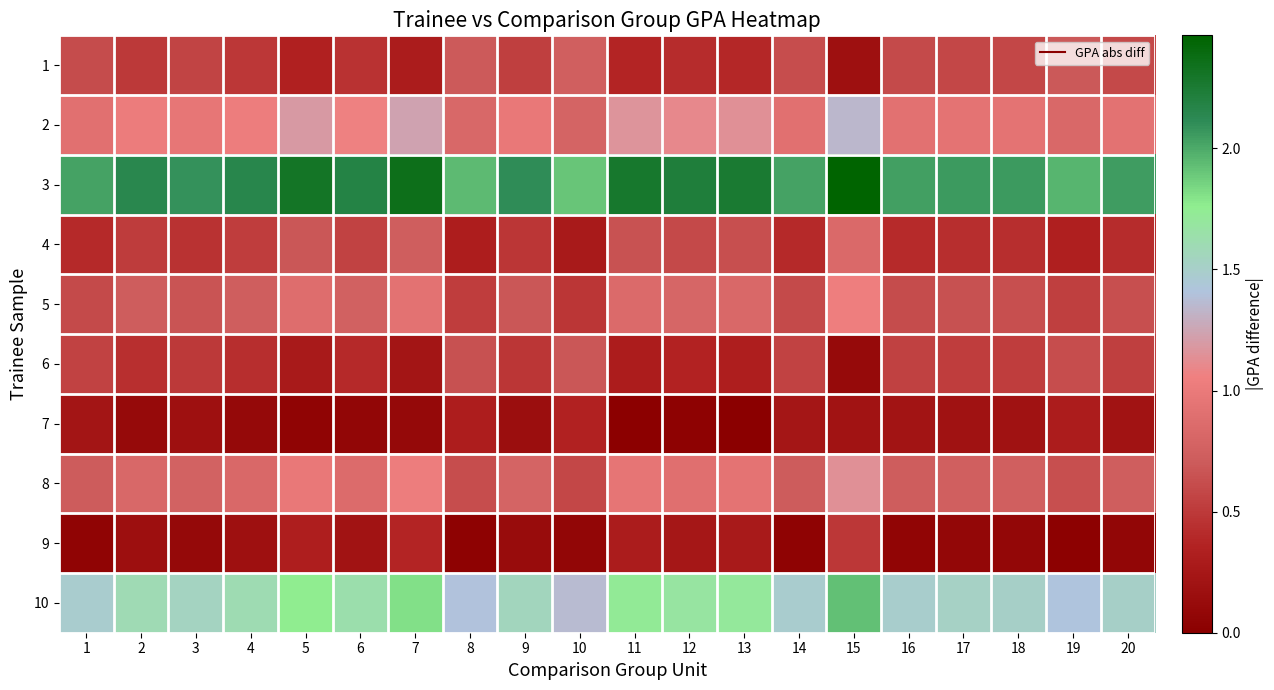

Reading left to right, list all the values displayed in this chart.

1: 1=0.6	2=0.5	3=0.6	4=0.5	5=0.3	6=0.5	7=0.3	8=0.7	9=0.5	10=0.7	11=0.4	12=0.4	13=0.4	14=0.6	15=0.2	16=0.6	17=0.6	18=0.6	19=0.7	20=0.6
2: 1=0.9	2=1.0	3=1.0	4=1.0	5=1.2	6=1.1	7=1.2	8=0.8	9=1.0	10=0.8	11=1.2	12=1.1	13=1.1	14=0.9	15=1.3	16=0.9	17=0.9	18=0.9	19=0.8	20=0.9
3: 1=2.0	2=2.1	3=2.1	4=2.2	5=2.3	6=2.2	7=2.4	8=1.9	9=2.1	10=1.9	11=2.3	12=2.2	13=2.3	14=2.0	15=2.5	16=2.0	17=2.1	18=2.1	19=2.0	20=2.1
4: 1=0.4	2=0.5	3=0.5	4=0.5	5=0.7	6=0.6	7=0.7	8=0.3	9=0.5	10=0.3	11=0.6	12=0.6	13=0.6	14=0.4	15=0.8	16=0.4	17=0.4	18=0.4	19=0.3	20=0.4
5: 1=0.6	2=0.7	3=0.7	4=0.7	5=0.9	6=0.8	7=0.9	8=0.5	9=0.7	10=0.5	11=0.9	12=0.8	13=0.8	14=0.6	15=1.0	16=0.6	17=0.6	18=0.6	19=0.5	20=0.6
6: 1=0.6	2=0.4	3=0.5	4=0.4	5=0.3	6=0.4	7=0.2	8=0.6	9=0.5	10=0.7	11=0.3	12=0.4	13=0.3	14=0.6	15=0.1	16=0.5	17=0.5	18=0.5	19=0.6	20=0.5
7: 1=0.2	2=0.1	3=0.2	4=0.1	5=0.0	6=0.1	7=0.1	8=0.3	9=0.2	10=0.4	11=0.0	12=0.0	13=0.0	14=0.2	15=0.2	16=0.2	17=0.2	18=0.2	19=0.3	20=0.2
8: 1=0.7	2=0.8	3=0.8	4=0.8	5=1.0	6=0.9	7=1.0	8=0.6	9=0.8	10=0.6	11=1.0	12=0.9	13=0.9	14=0.7	15=1.1	16=0.7	17=0.7	18=0.7	19=0.6	20=0.7
9: 1=0.1	2=0.2	3=0.1	4=0.2	5=0.3	6=0.2	7=0.4	8=0.0	9=0.1	10=0.1	11=0.3	12=0.2	13=0.3	14=0.0	15=0.5	16=0.1	17=0.1	18=0.1	19=0.0	20=0.1
10: 1=1.5	2=1.6	3=1.5	4=1.6	5=1.8	6=1.6	7=1.8	8=1.4	9=1.6	10=1.4	11=1.7	12=1.7	13=1.7	14=1.5	15=1.9	16=1.5	17=1.5	18=1.5	19=1.4	20=1.5